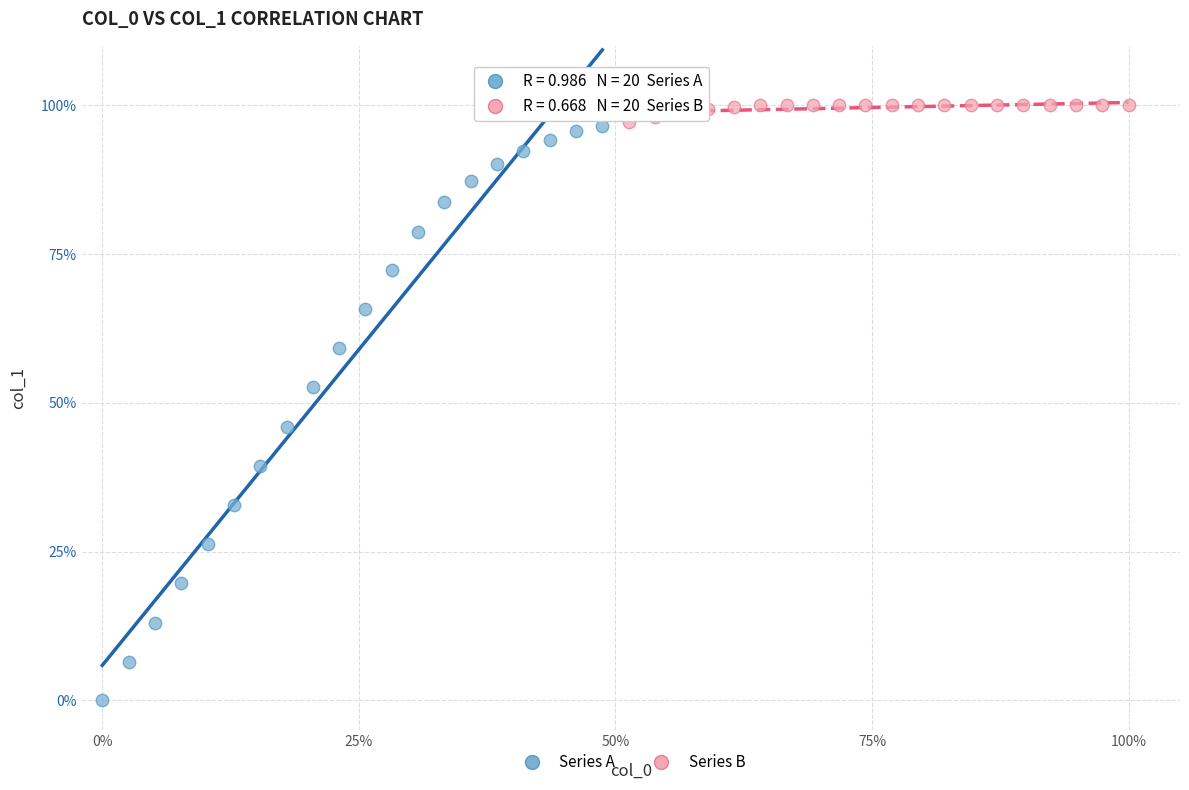

What are all the series names shown in the legend?

Series A, Series B